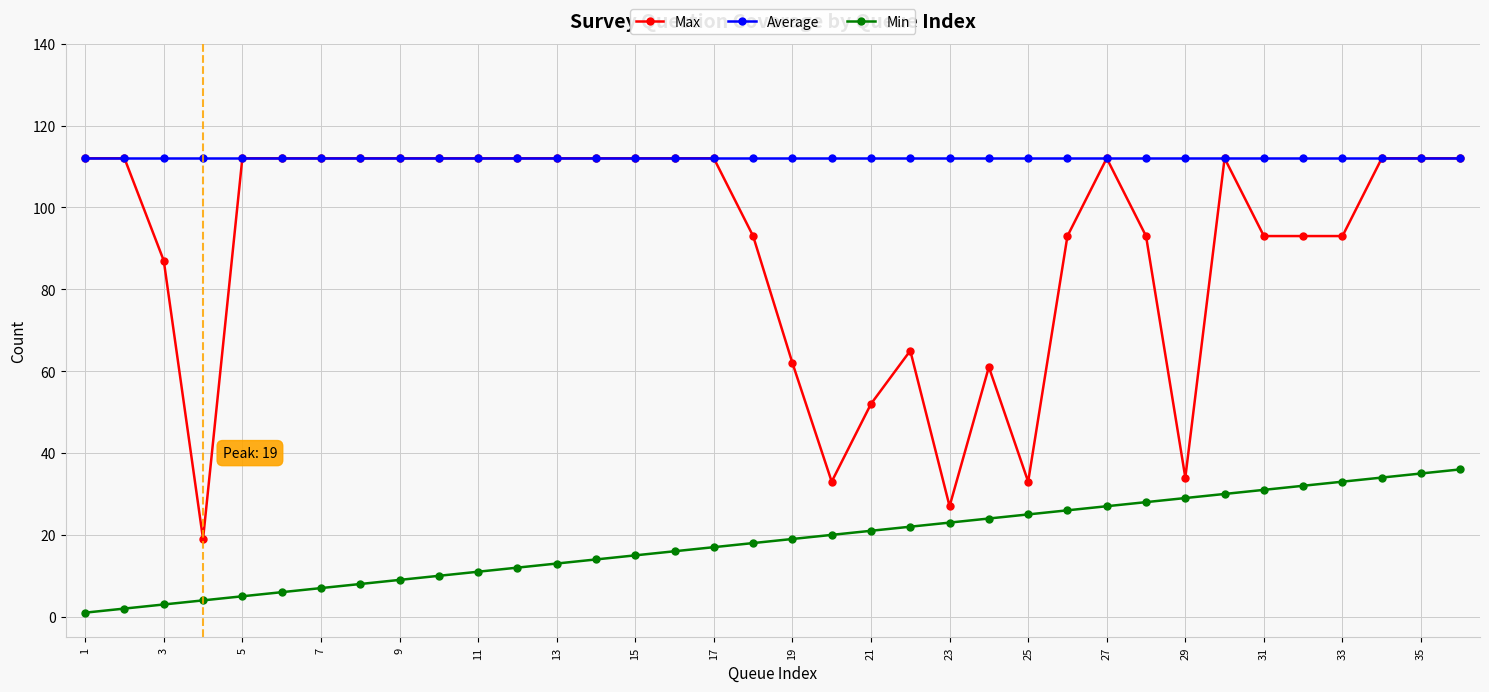

True or false: Min and Max cross at least once.

False